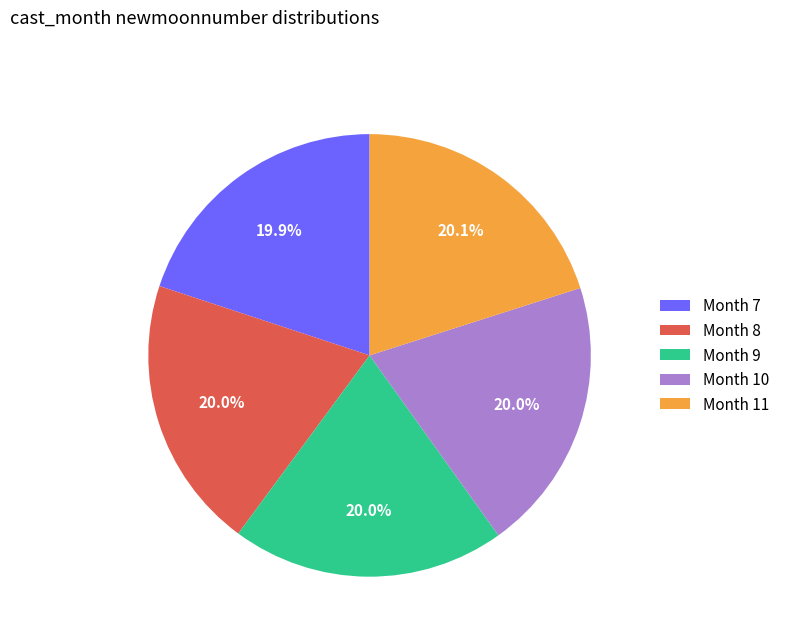

What is the ratio of the value at Month 9 to the value at Month 11?

1.0